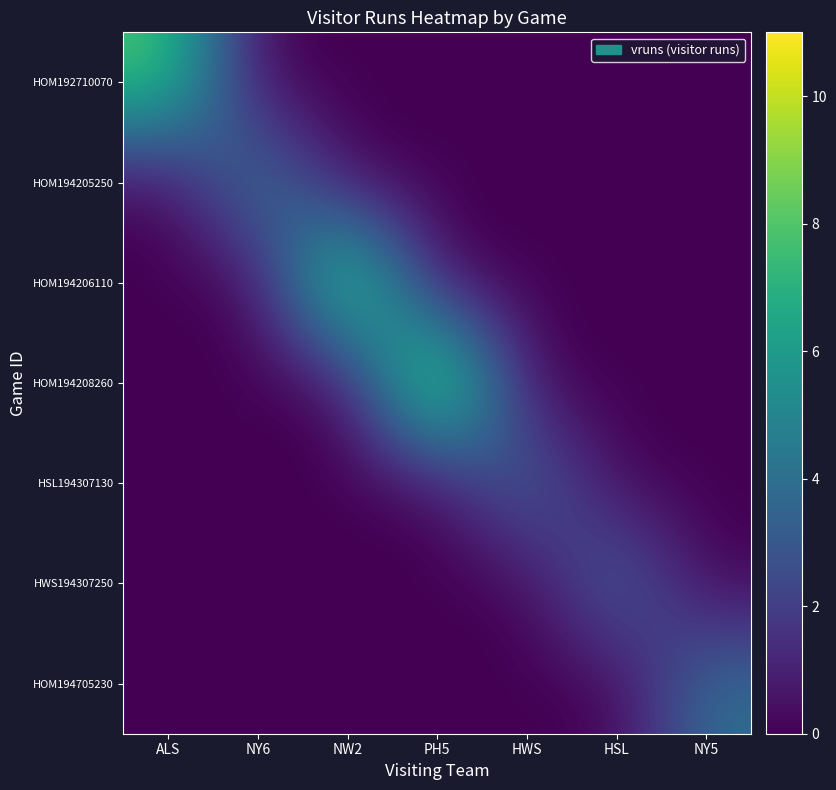

Which label corresponds to the largest value in the chart?

PH5